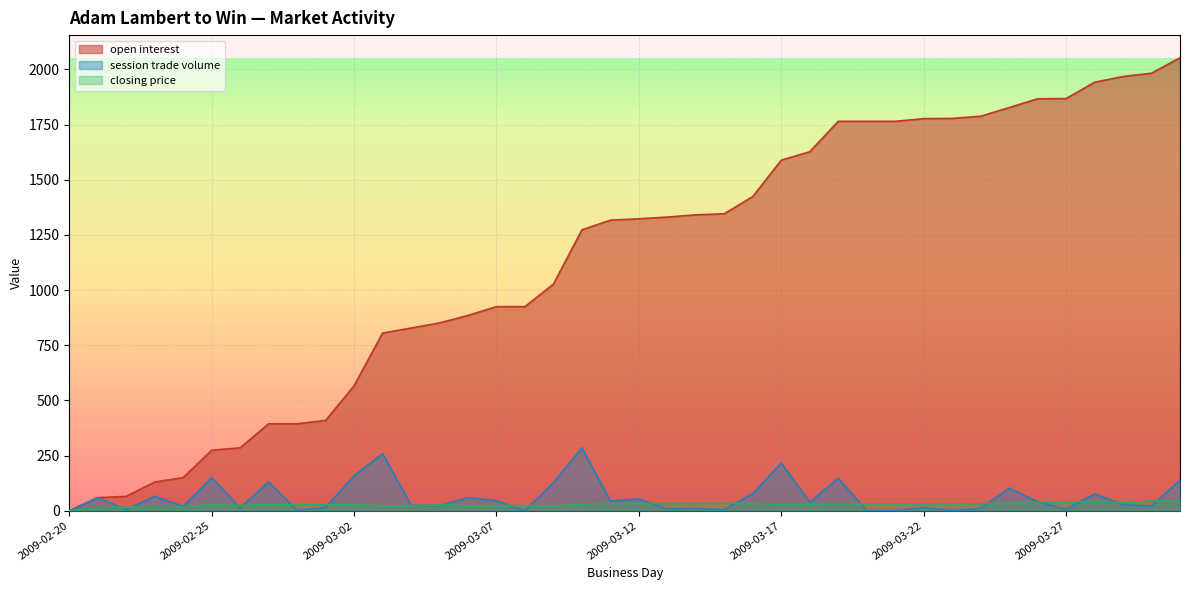

What is the label of the 40th point from the right?

2009-02-20